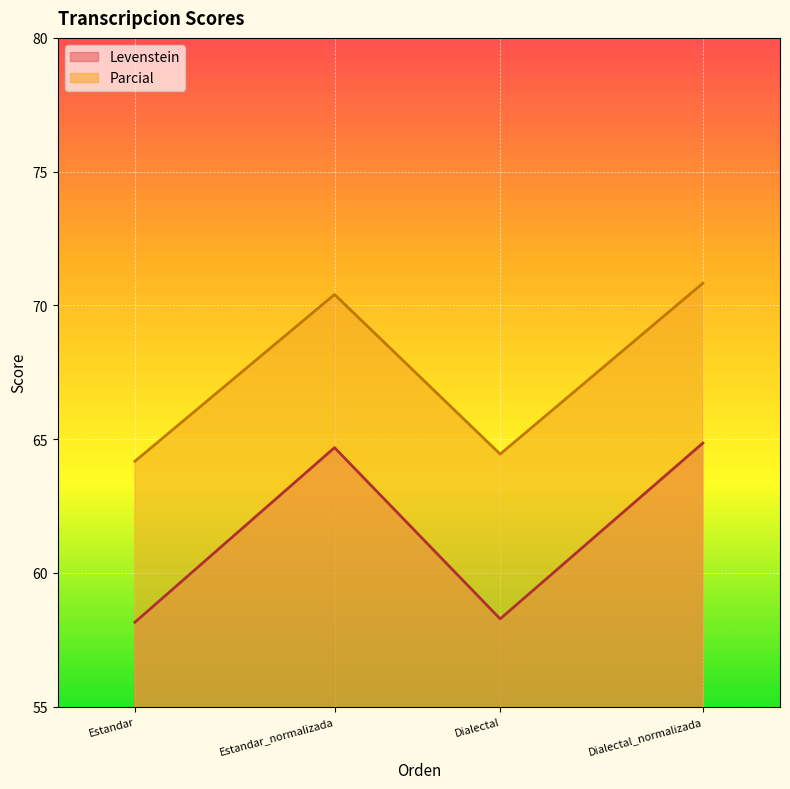

True or false: Levenstein_line and Parcial_line cross at least once.

False